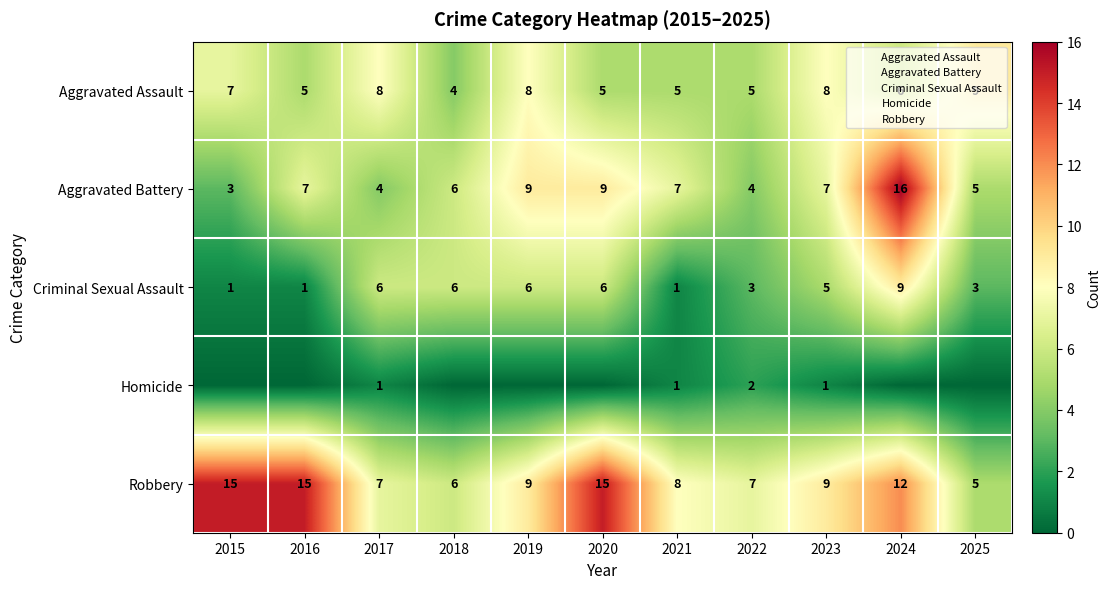

At which category does the chart reach its peak across all series?

2024